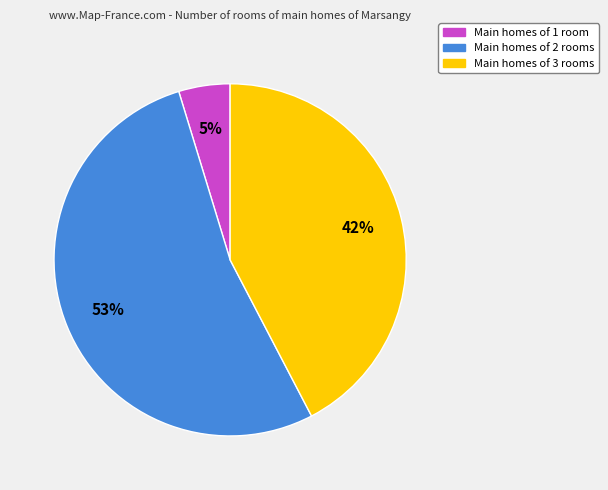

To the nearest percent, what portion does Main homes of 3 rooms represent?

42%